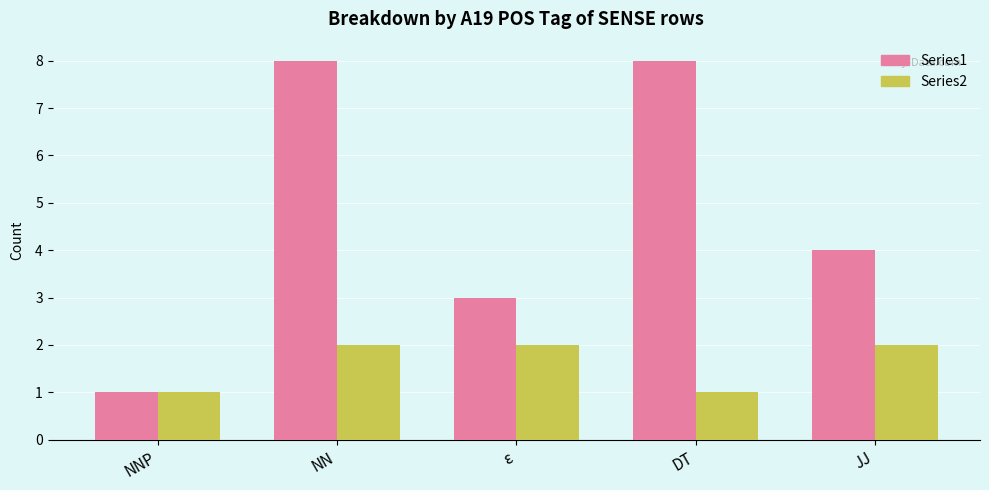

Rank the series by their maximum value, from highest to lowest.

Series1, Series2